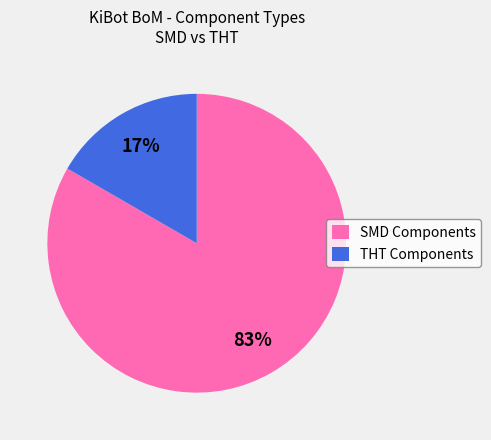

Is there any slice that represents more than half of the pie?

Yes